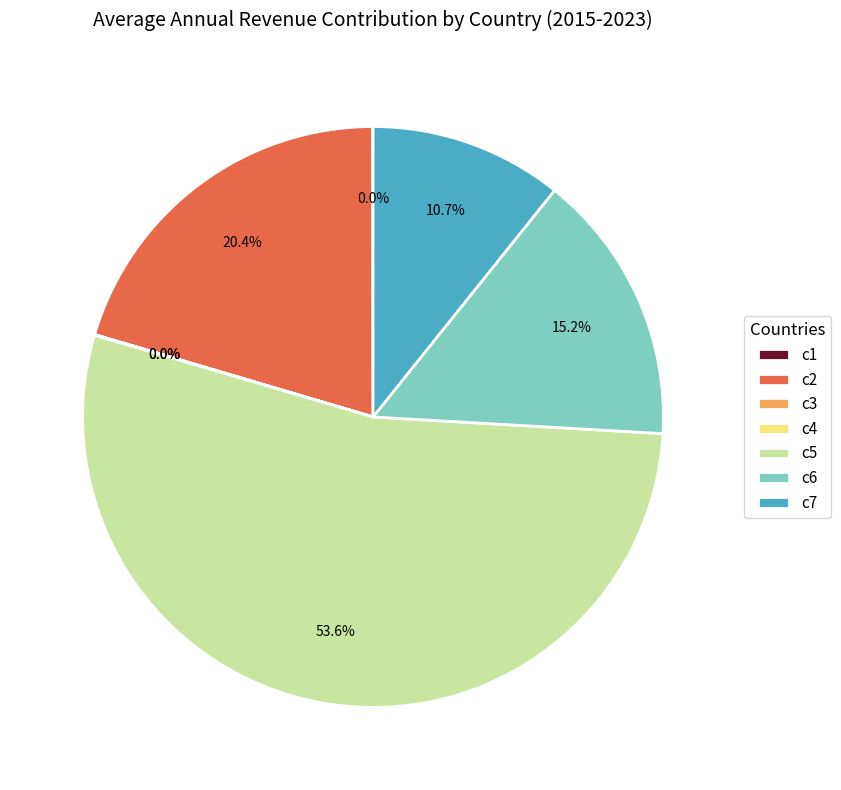

True or false: c5 accounts for 43% of the total.

False